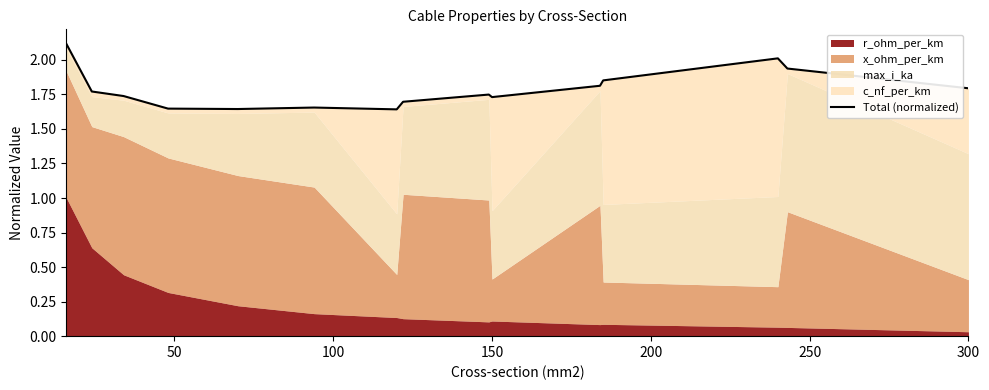

What is the difference between the maximum and minimum values?

0.5